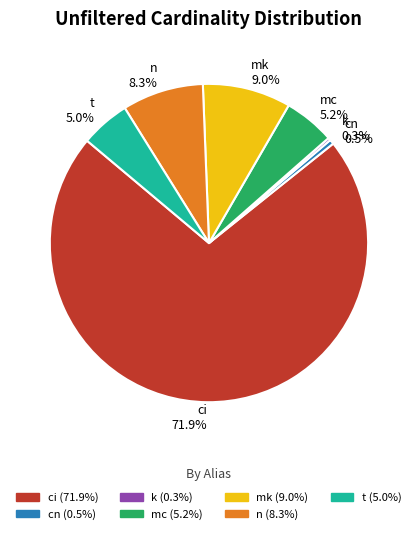

How much of the chart is everything except cn?

99.5%